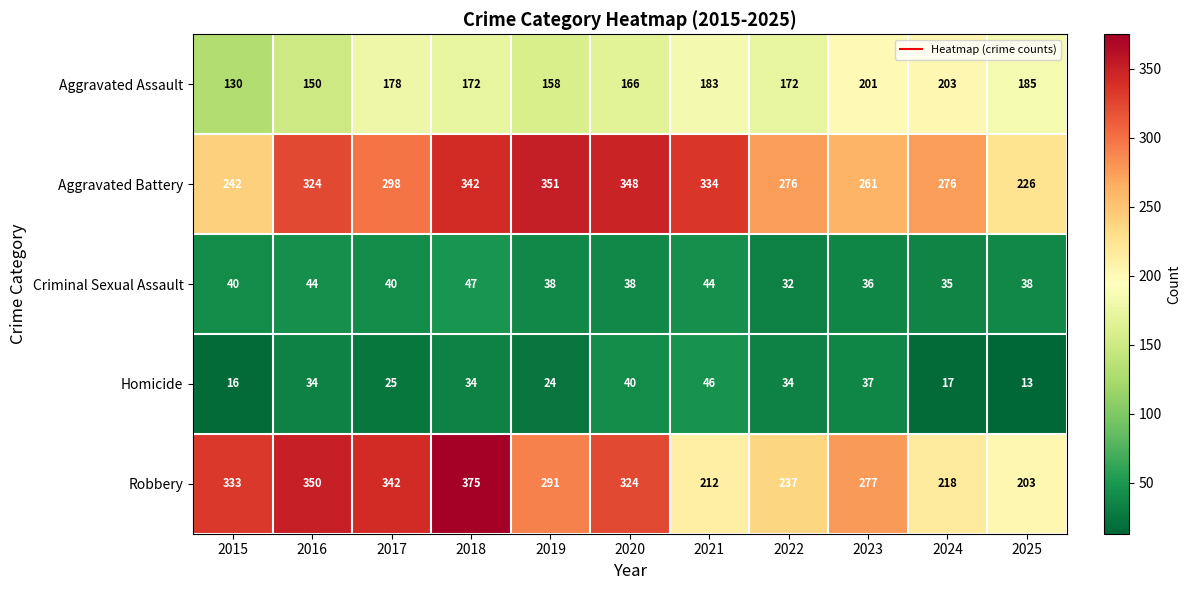

What is the difference between the maximum and minimum values in the Aggravated Battery series?

125